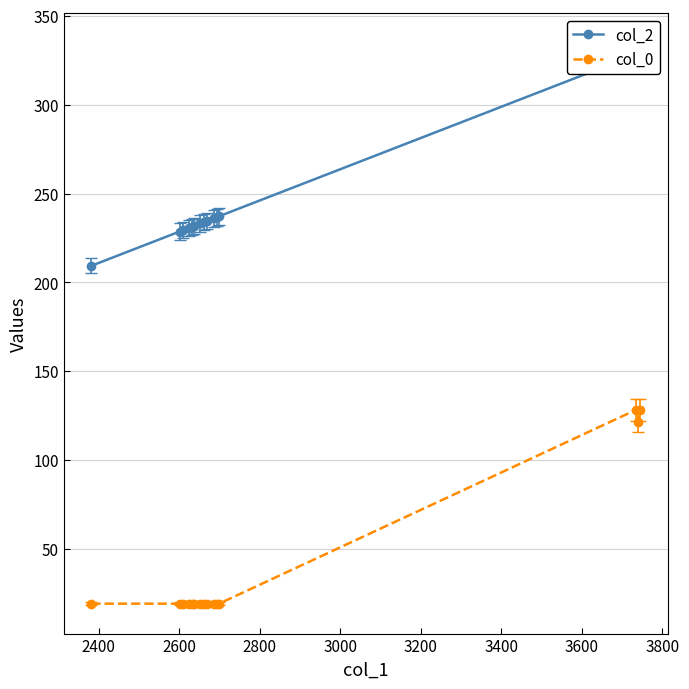

Which series has the largest range (max minus min)?

col_2